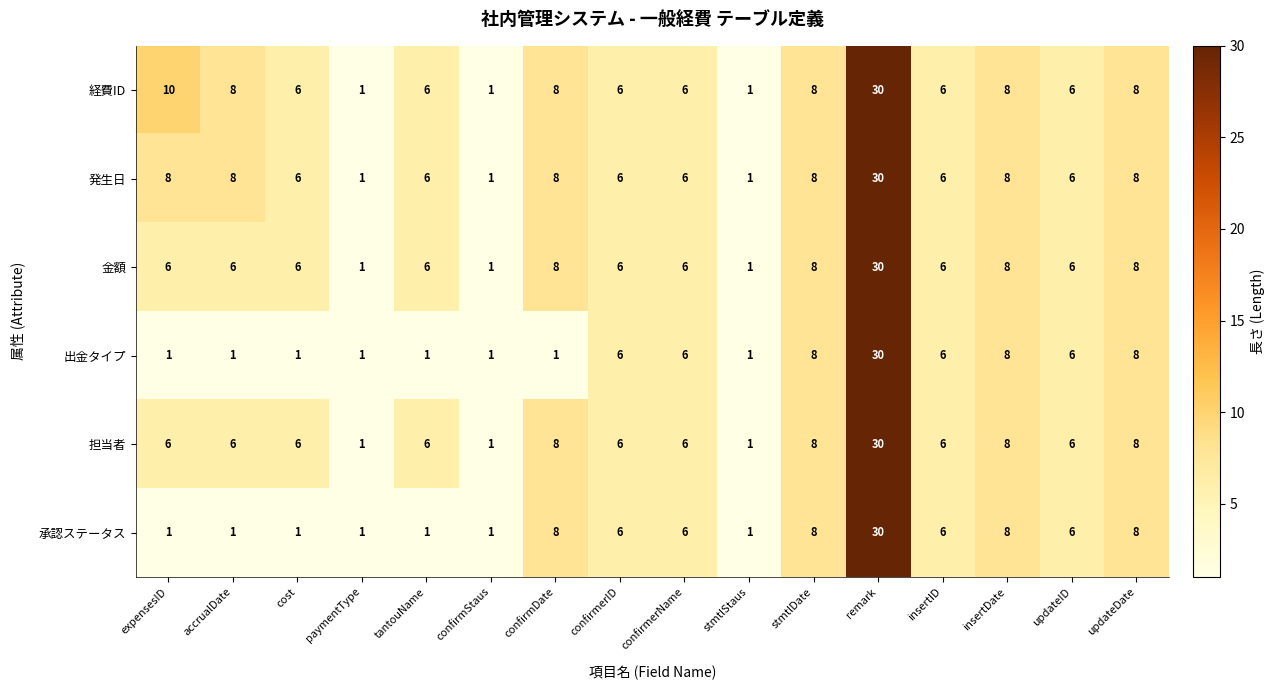

Which series has the largest total across all categories?

経費ID